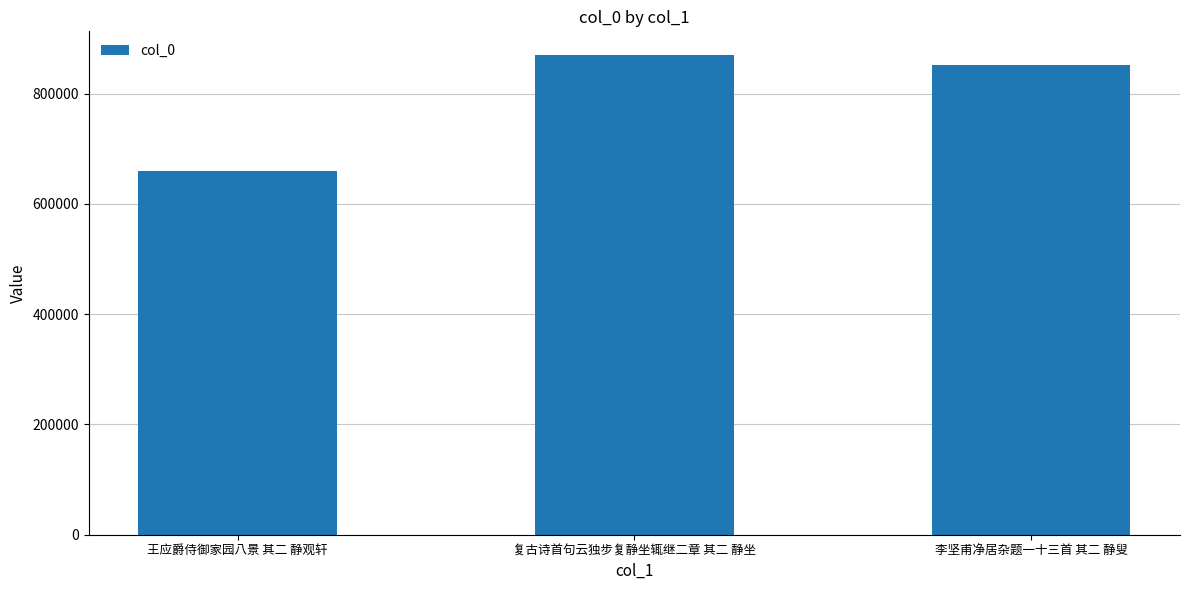

Is it true that the value at 李坚甫净居杂题一十三首 其二 静叟 is 851886?

True